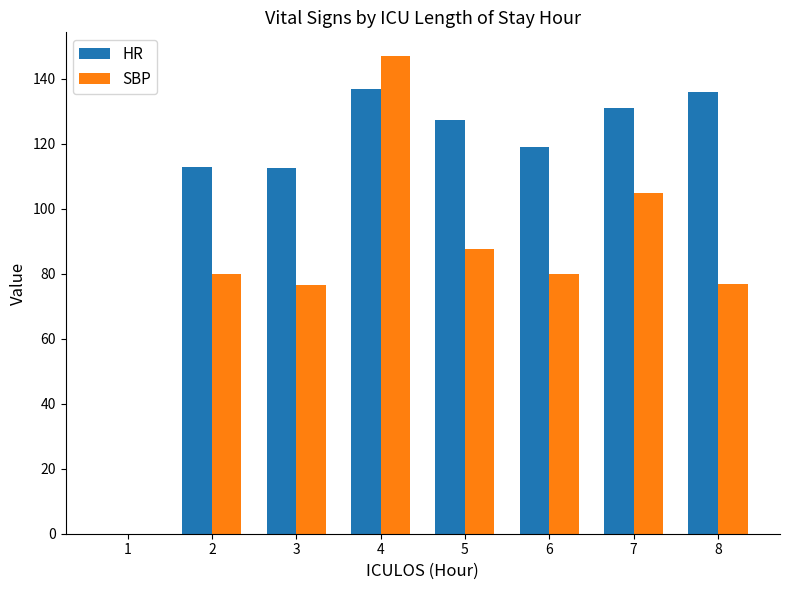

Which series has the largest total across all categories?

HR